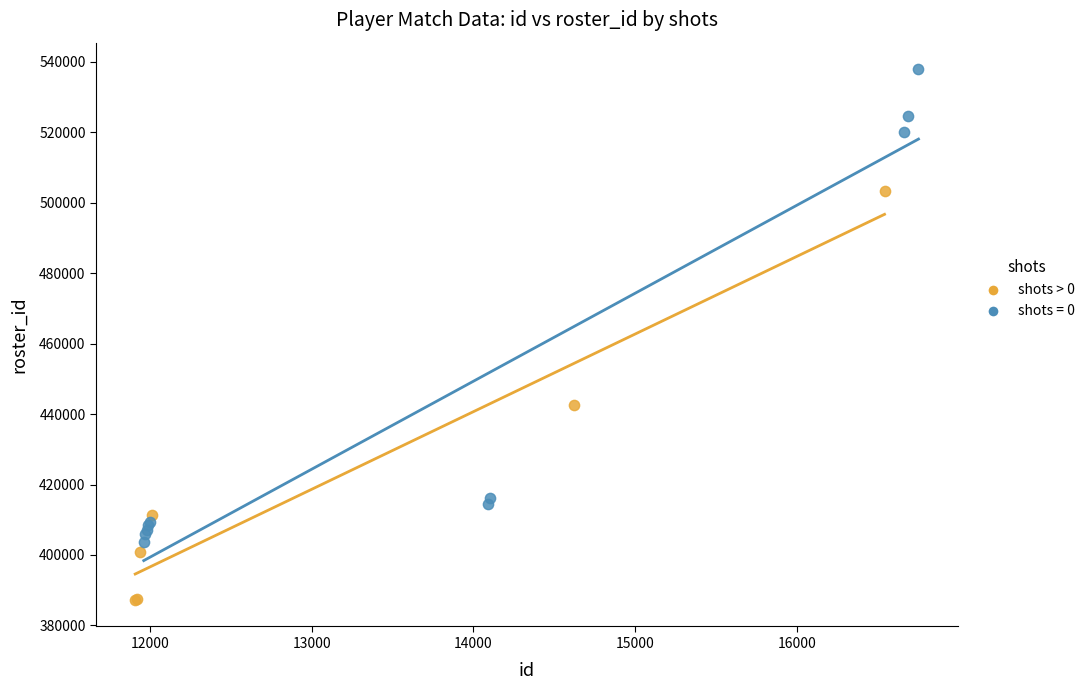

Which series reaches the minimum Y coordinate?

shots > 0